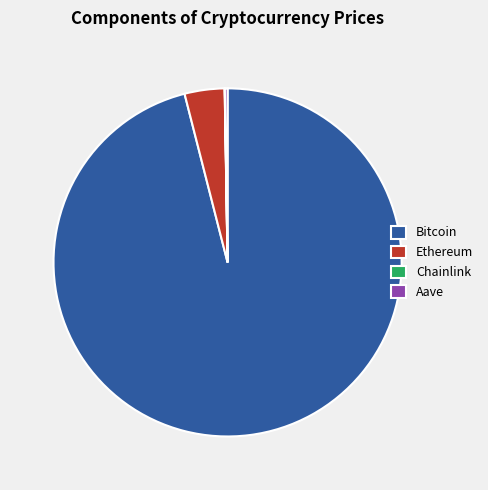

Which slice represents more than half of the pie?

Bitcoin